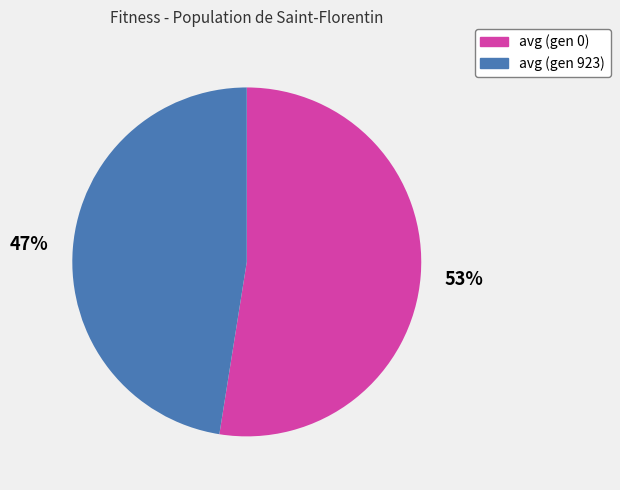

The avg (gen 923) slice represents 34% of the pie. True or false?

False